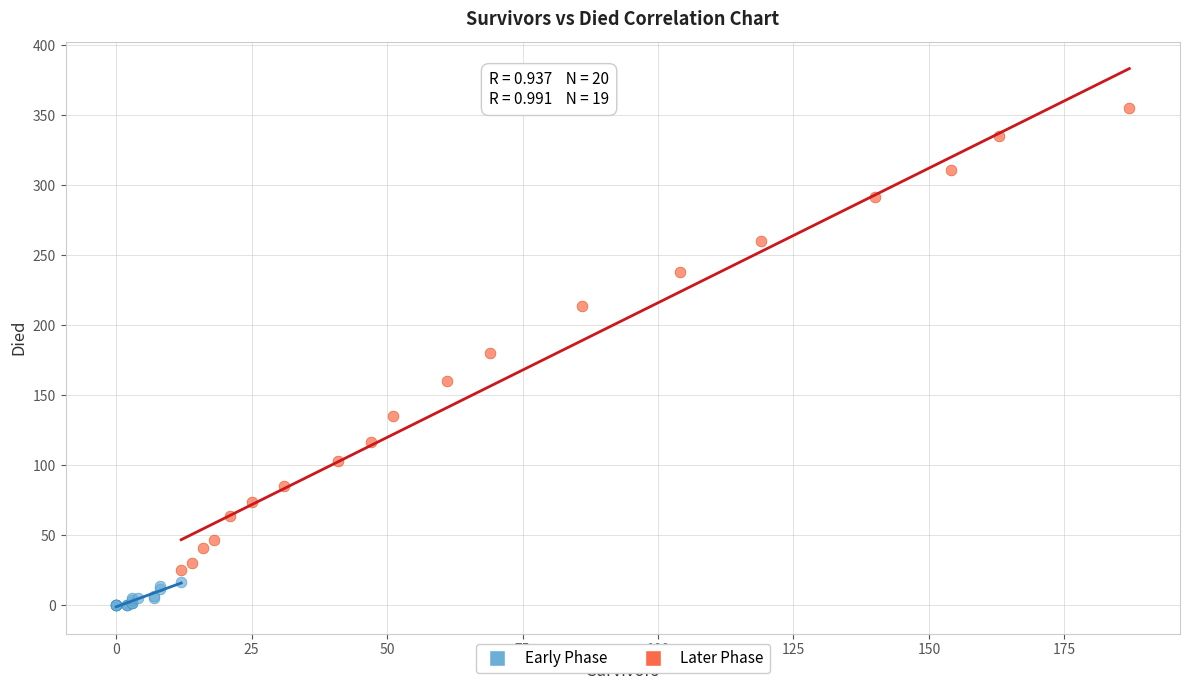

Which series reaches the minimum Y coordinate?

Early Phase